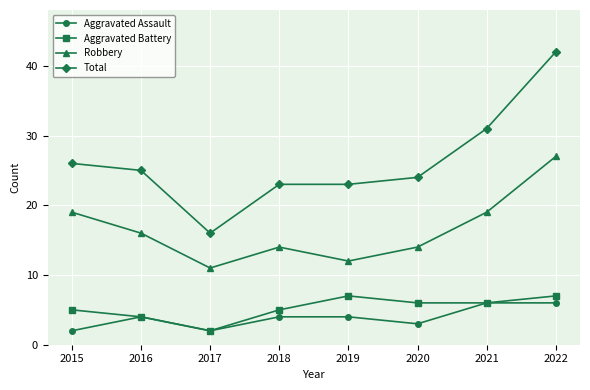

At which label is Total closest to 29?

2021